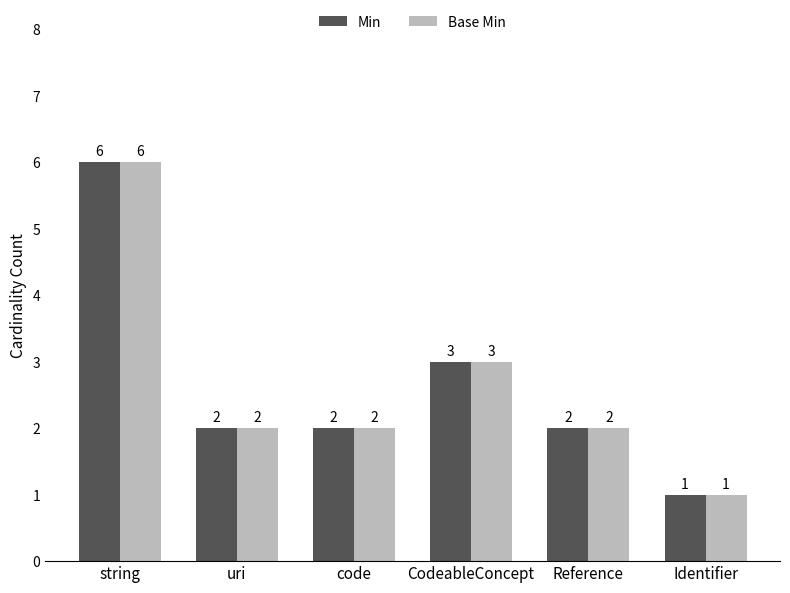

How many Min values are between 2 and 3?

4